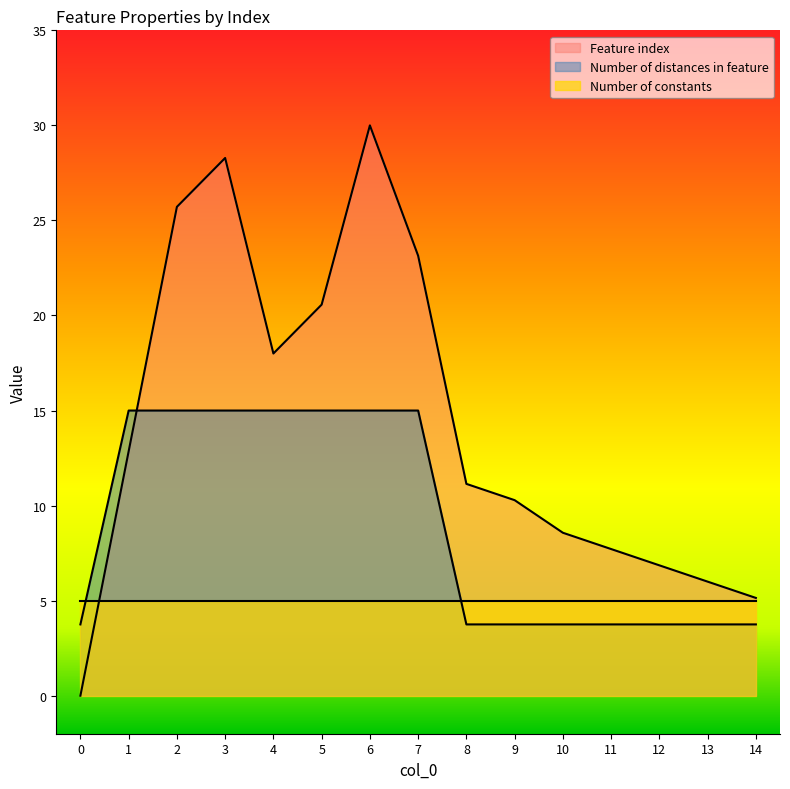

How many lines are shown in the chart?

3